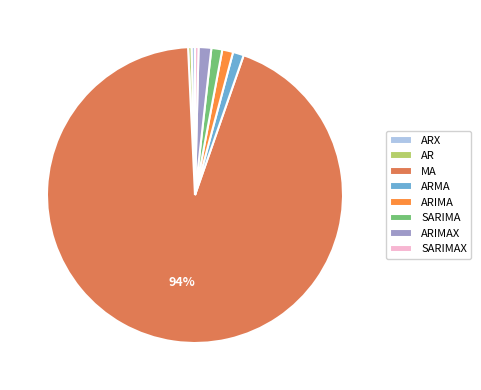

To the nearest percent, what is the average slice percentage?

12%